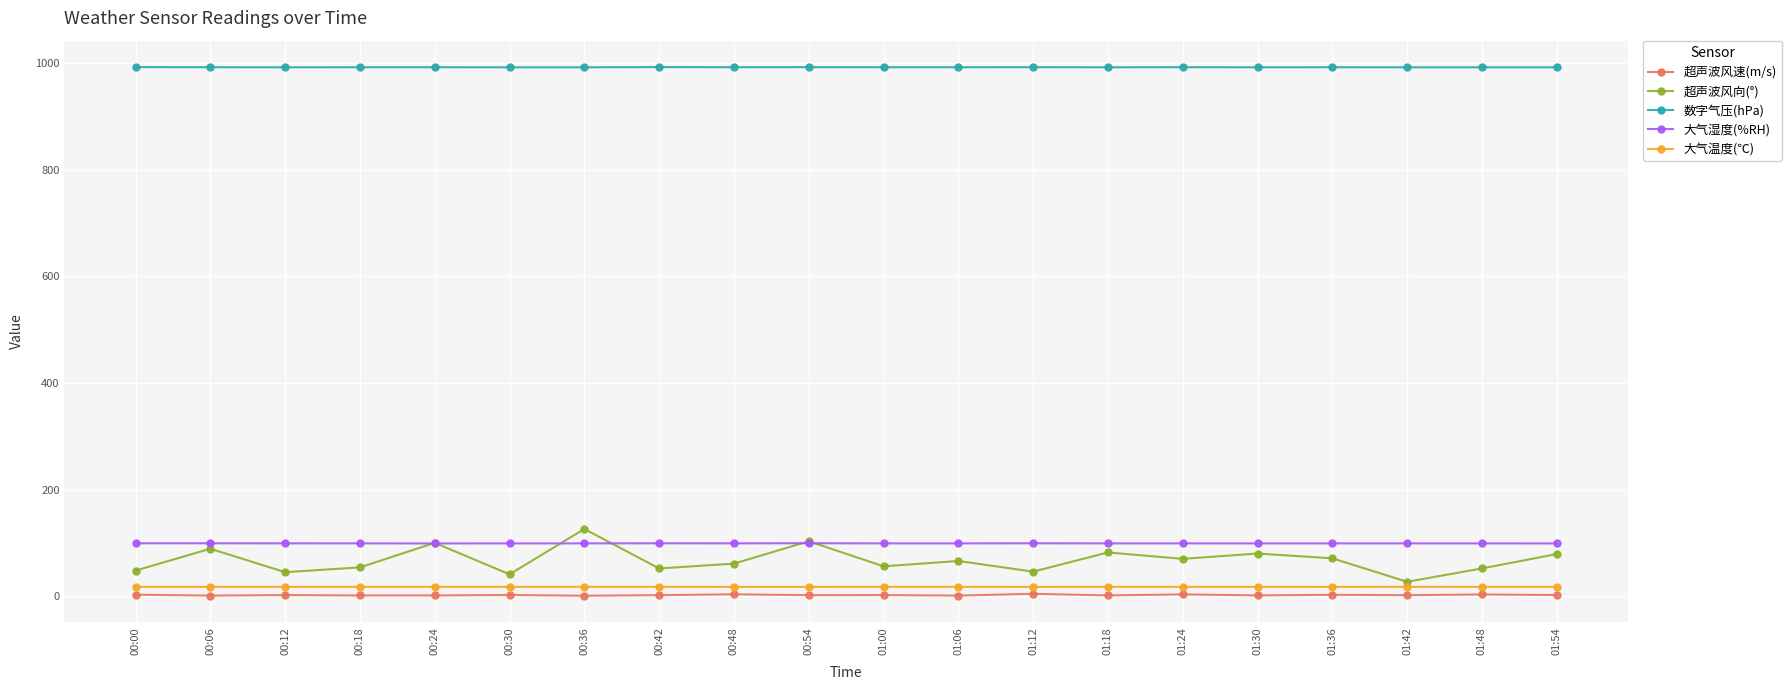

The value of 大气湿度(%RH) at 01:48 is 162.8. True or false?

False